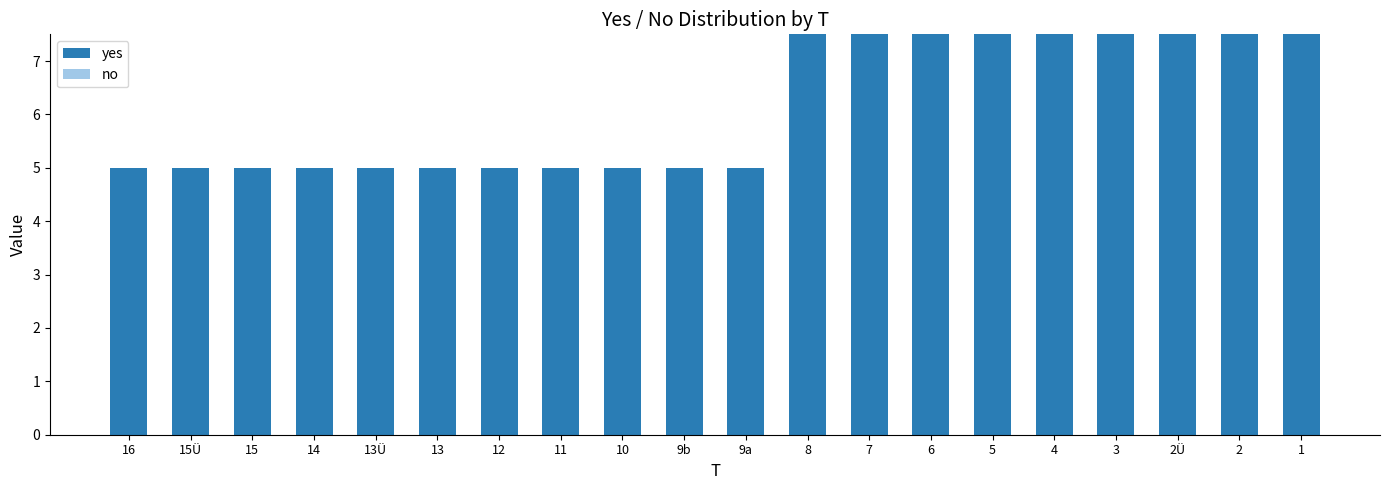

How many bars are there in total?

20